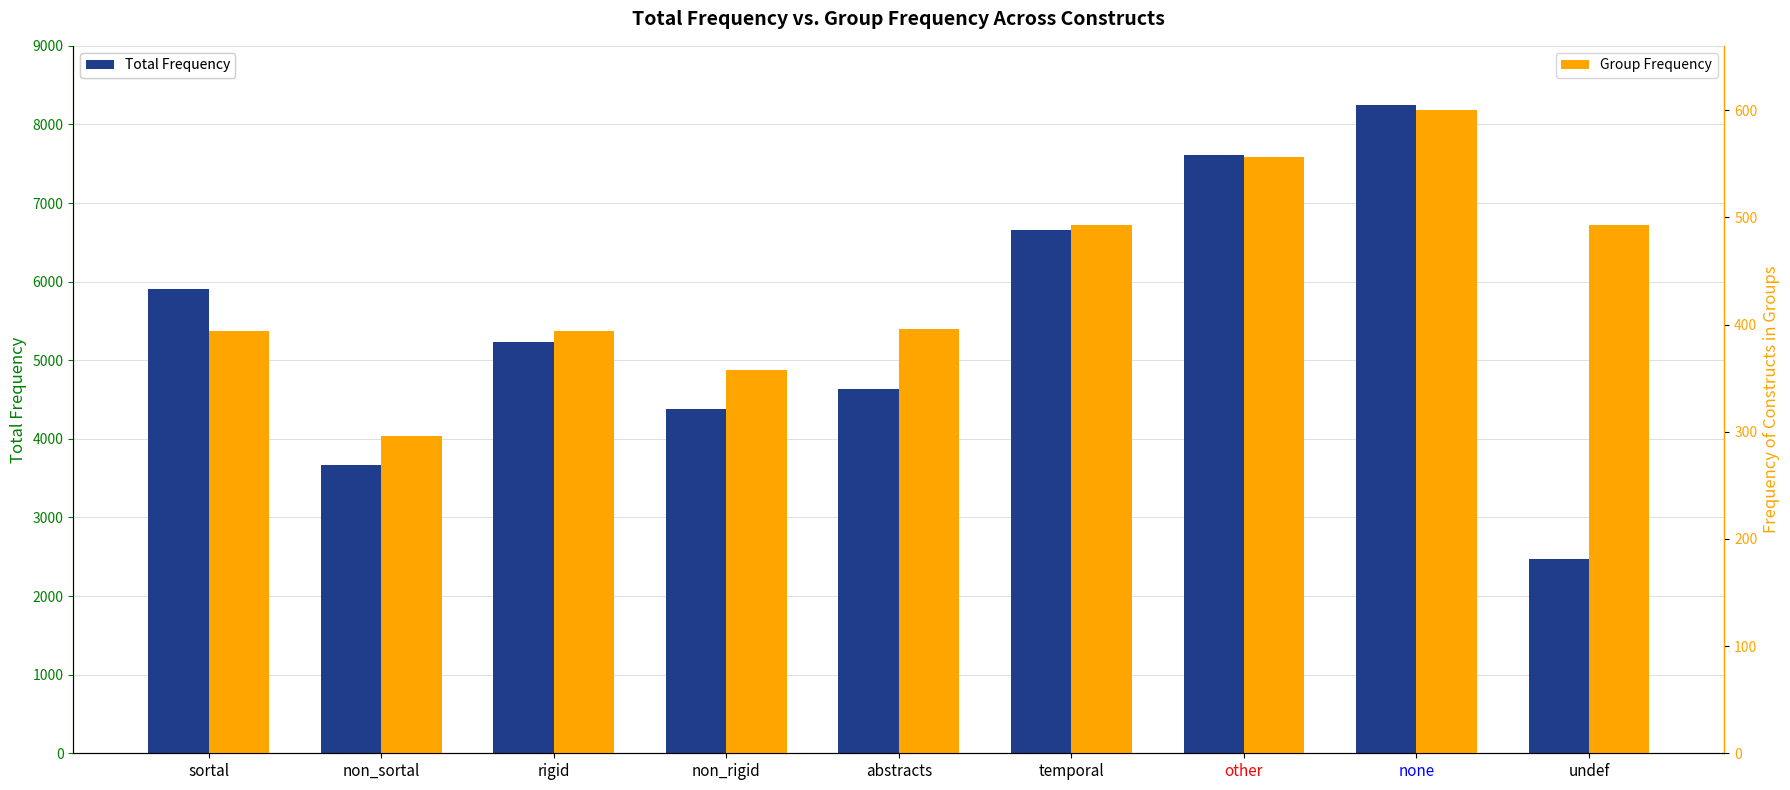

What is the difference between the maximum and minimum values in the Total Frequency series?

5774.4